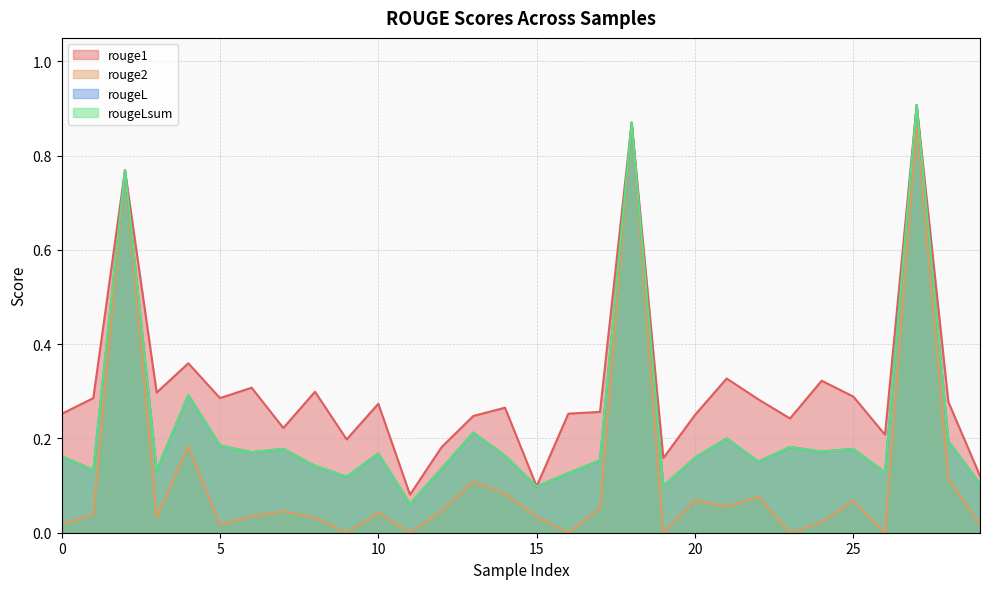

How many distinct data groups are displayed?

4